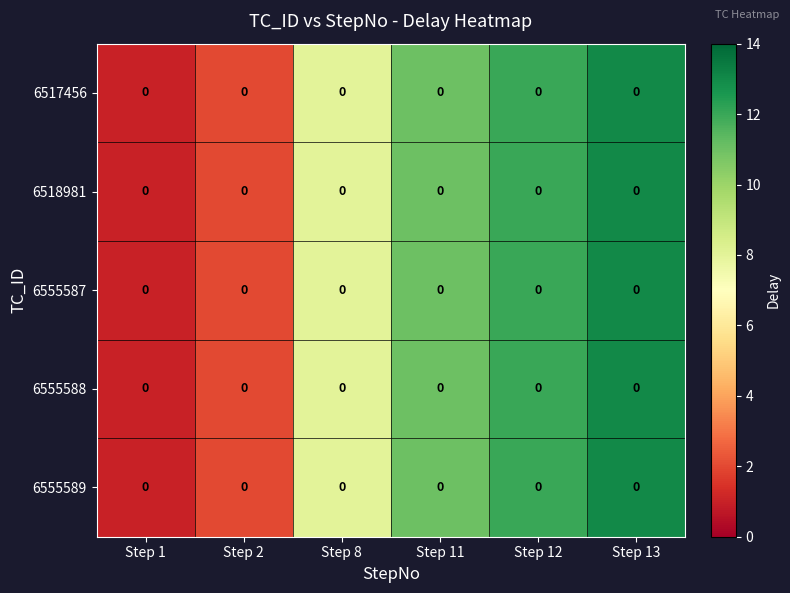

Is the value of 6555589 at Step 13 greater than the value of 6517456 at Step 1?

Yes